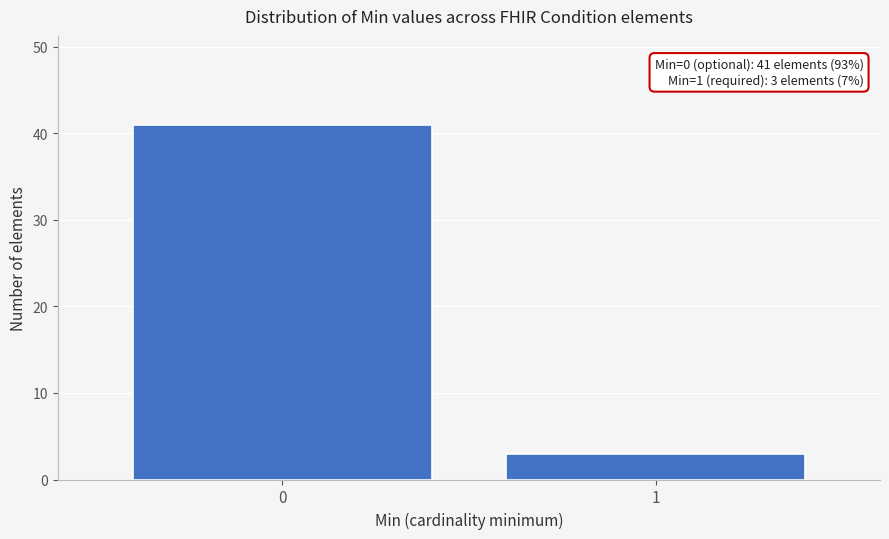

Reading right to left, transcribe all the data shown in this chart.

3	41